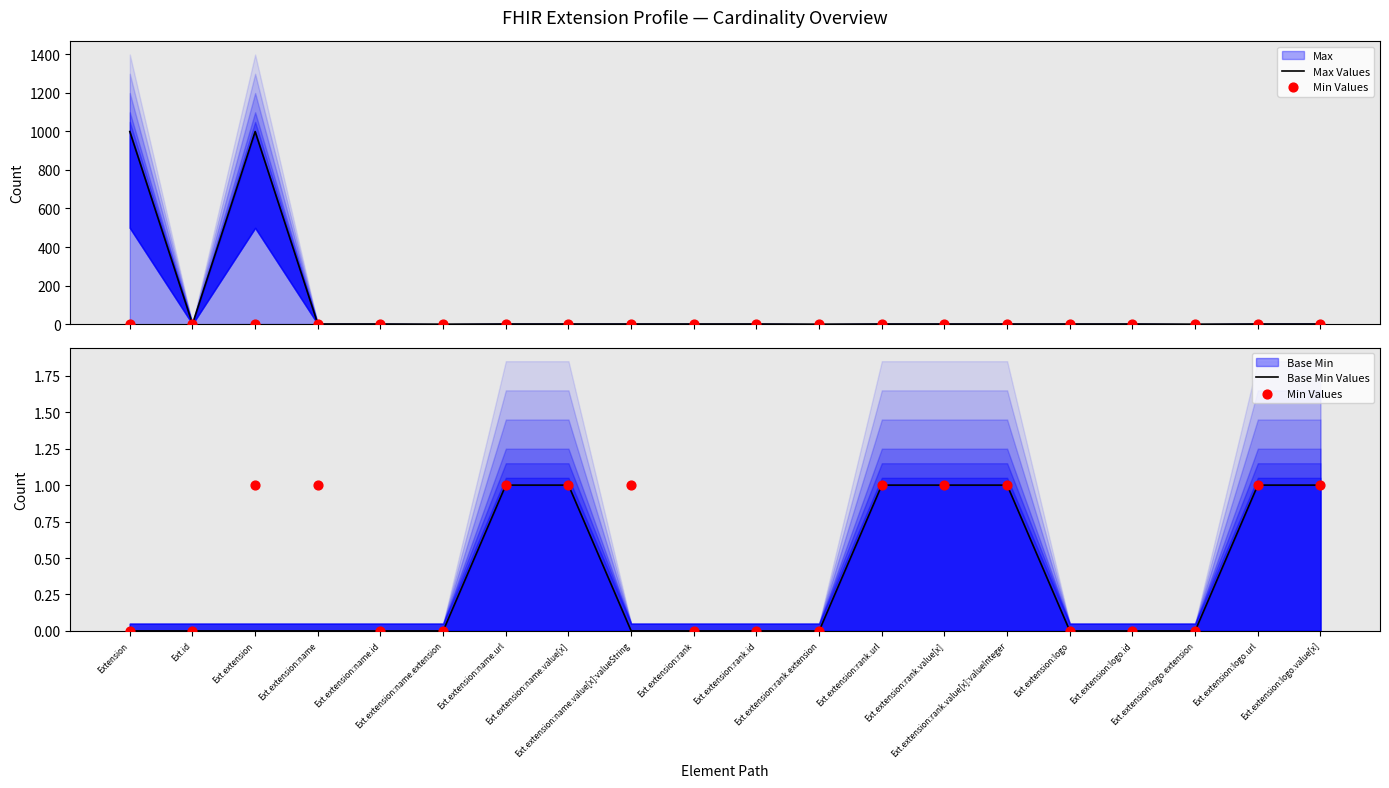

At which category is the sum across all series the highest?

Ext.extension